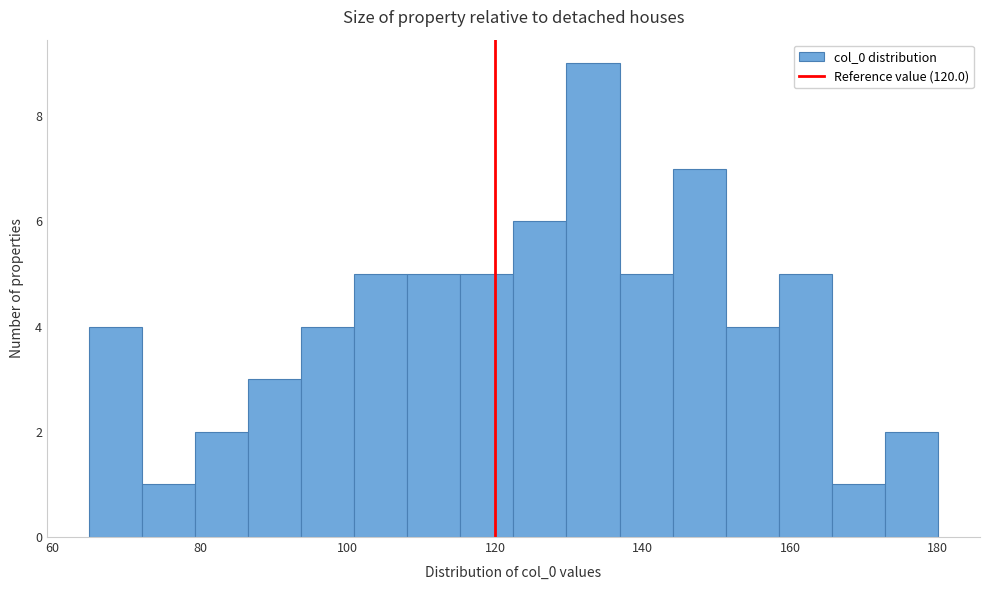

Read against the x-axis, roughly where is the centre of the tallest bar?

134